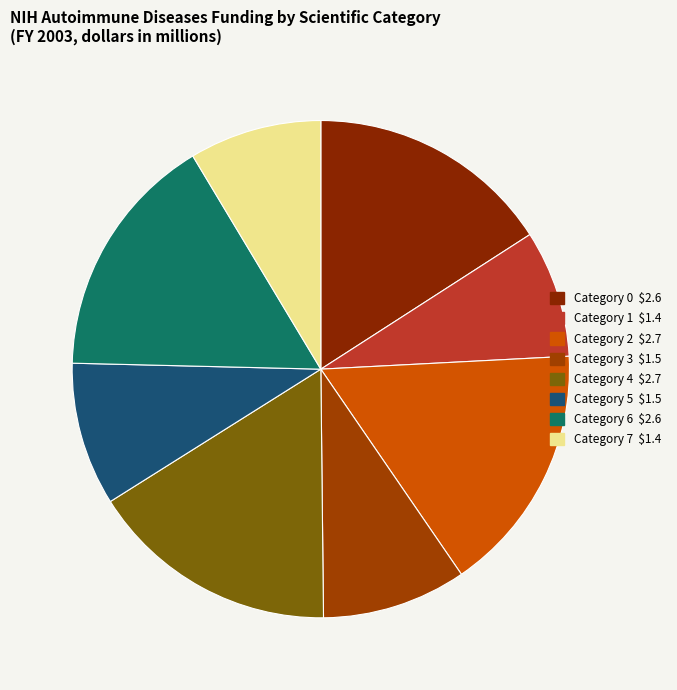

How many slices are in this pie chart?

8